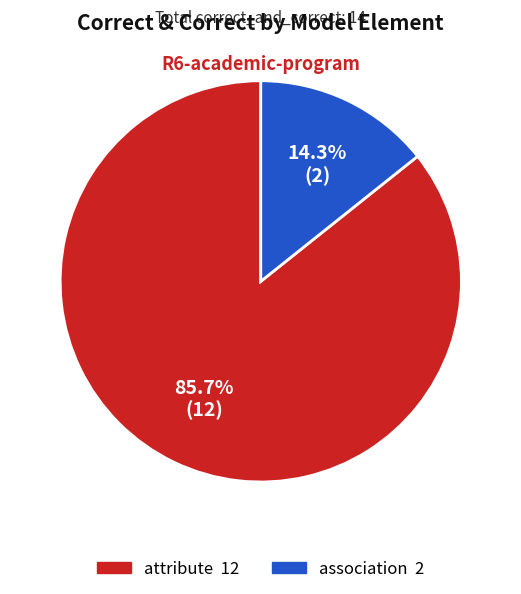

Is there any slice that represents more than half of the pie?

Yes